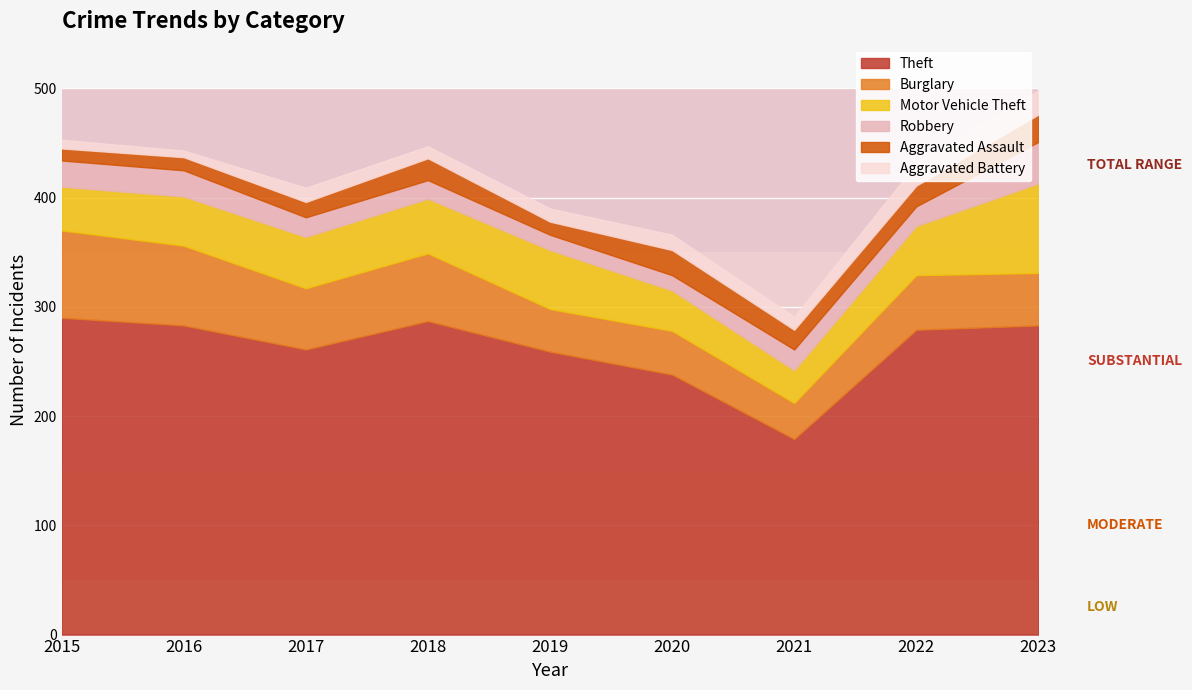

Between 2016 and 2015, which is larger?

2015